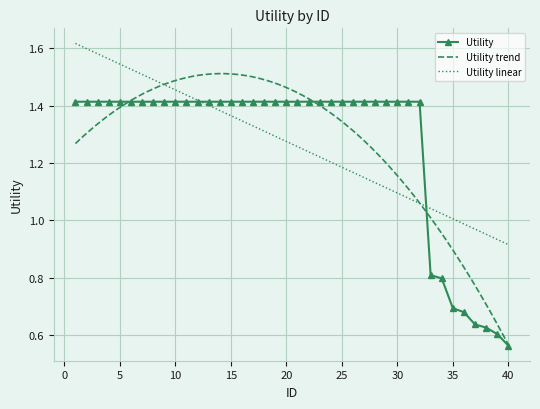

List the labels in order of value, largest first.

1, 2, 3, 4, 5, 6, 7, 8, 9, 10, 11, 12, 13, 14, 15, 16, 17, 18, 19, 20, 21, 22, 23, 24, 25, 26, 27, 28, 29, 30, 31, 32, 33, 34, 35, 36, 37, 38, 39, 40